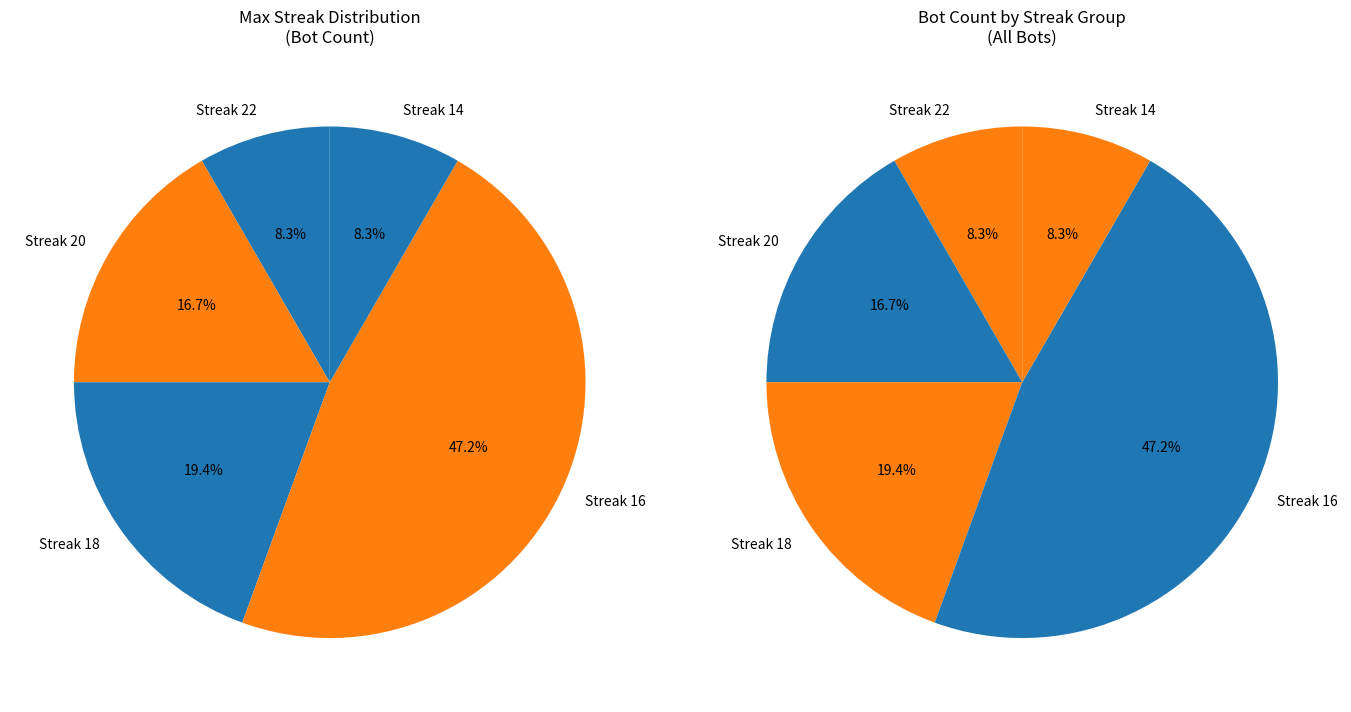

Count the number of slices in the pie.

5